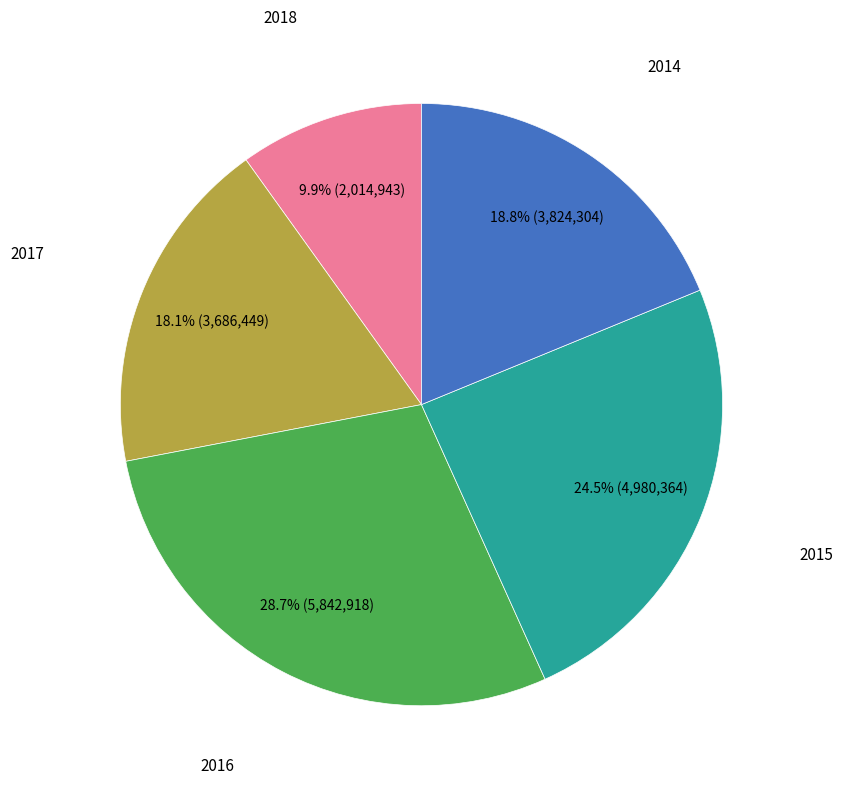

Is there a majority slice in this chart?

No